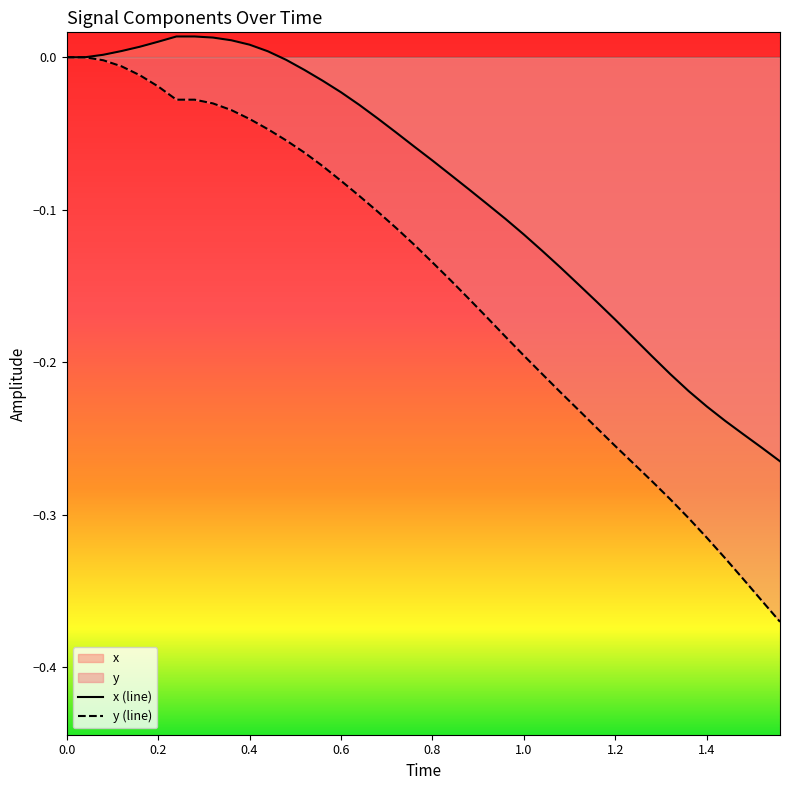

What are all the series names shown in the legend?

x, y